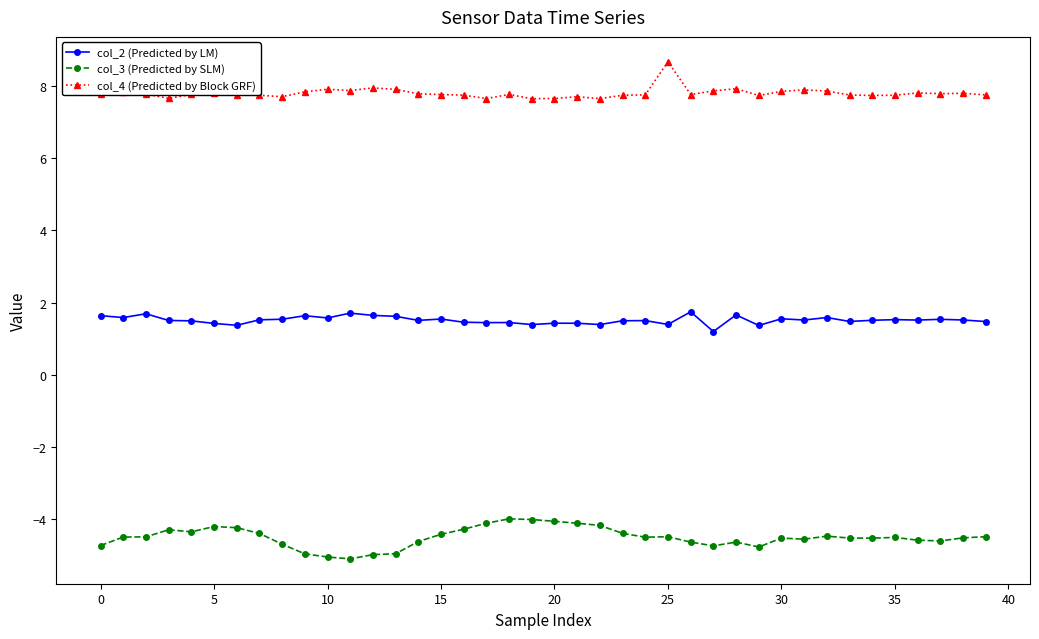

What is the minimum value shown in the chart?

-5.1